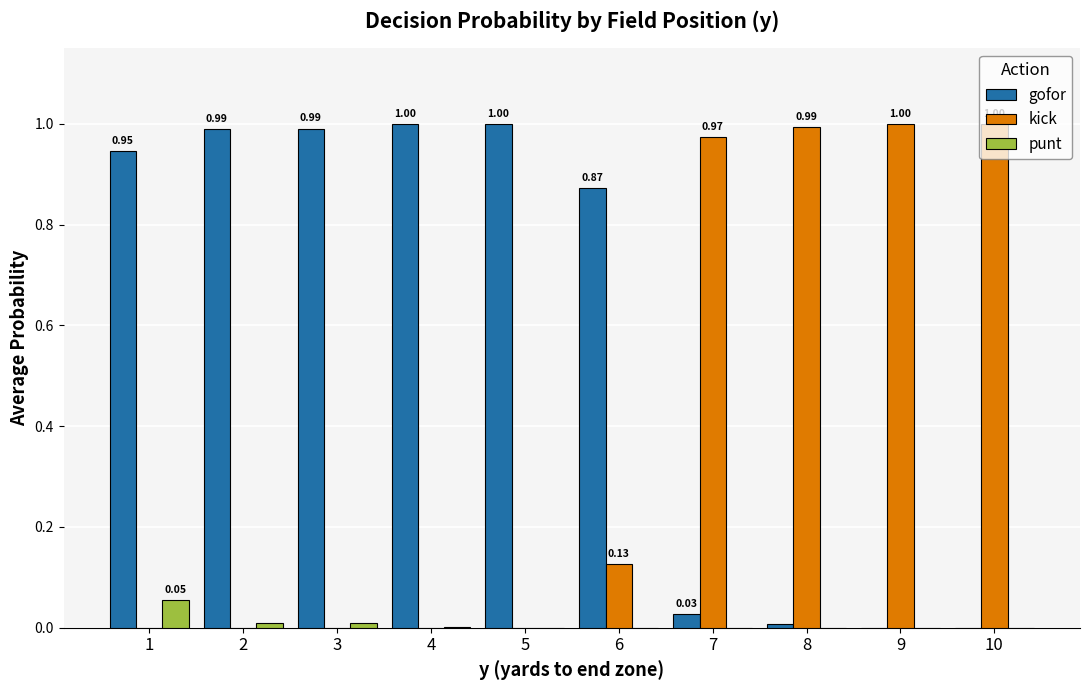

What is the sum of all kick values?

4.1